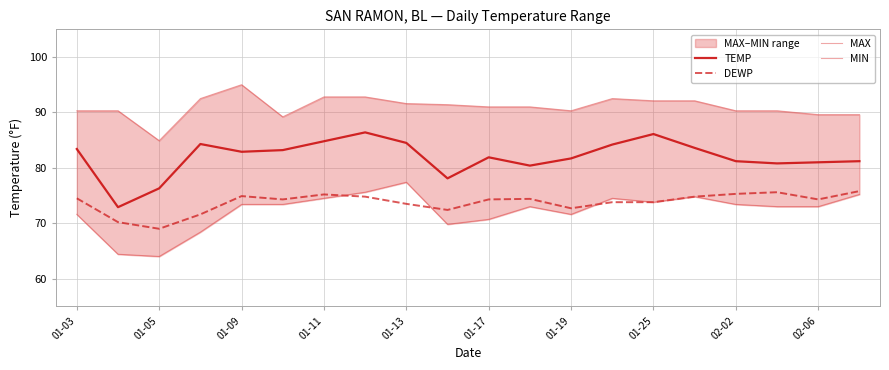

What is the average value of the TEMP series?

81.9